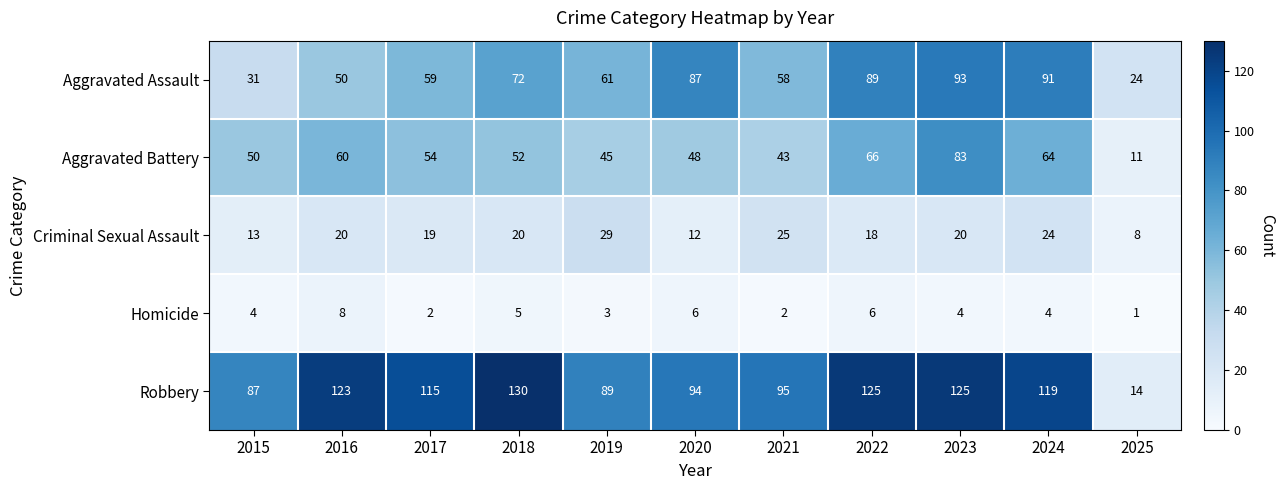

What is the difference between the maximum and second lowest values in the Homicide series?

6